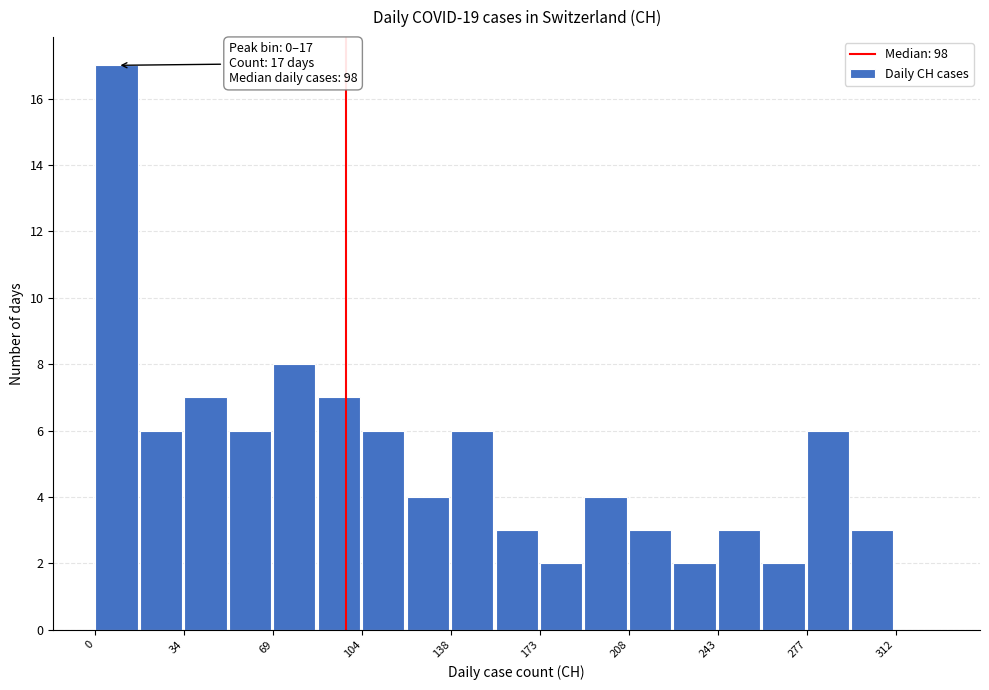

Around what value on the x-axis is the tallest bar? Give the approximate position of its centre, as read against the axis.

10